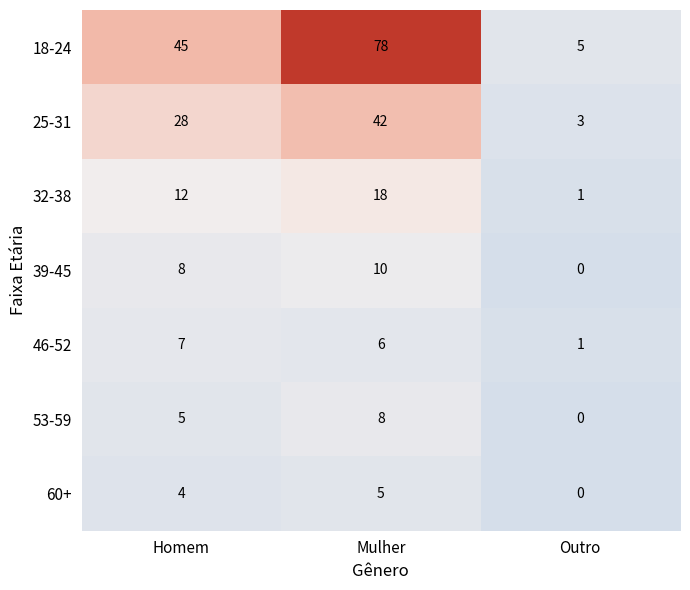

What is the difference between the highest and lowest values at Homem?

41